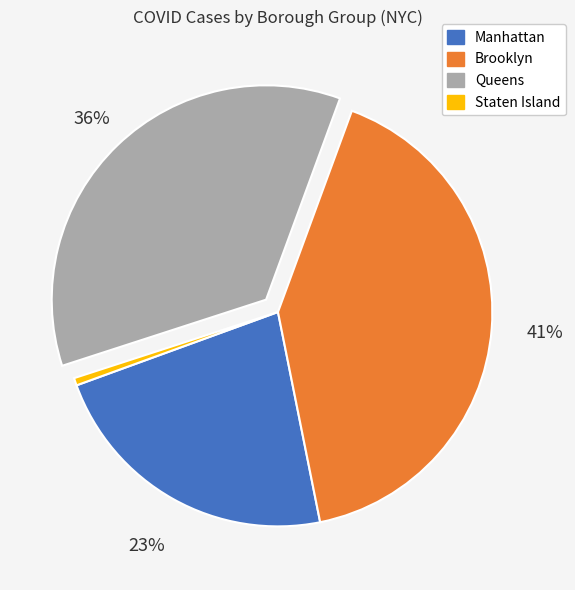

What is the ratio of the value at Queens to the value at Manhattan?

1.6